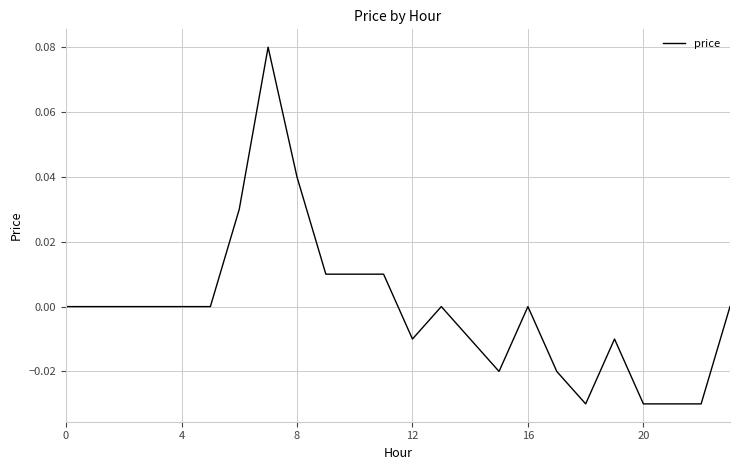

Does the chart have visible grid lines?

Yes